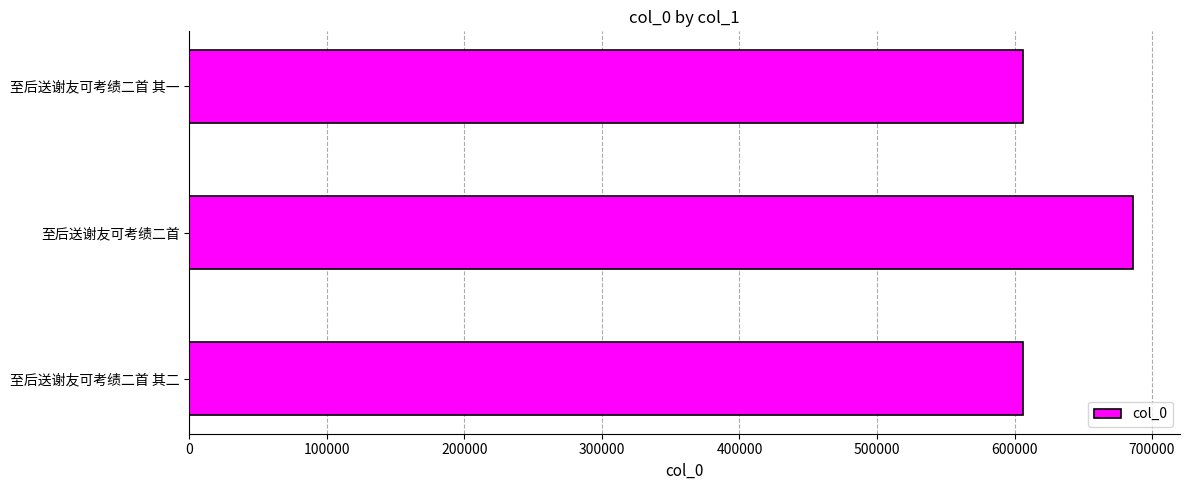

The value at 至后送谢友可考绩二首 其一 is 606442. True or false?

True